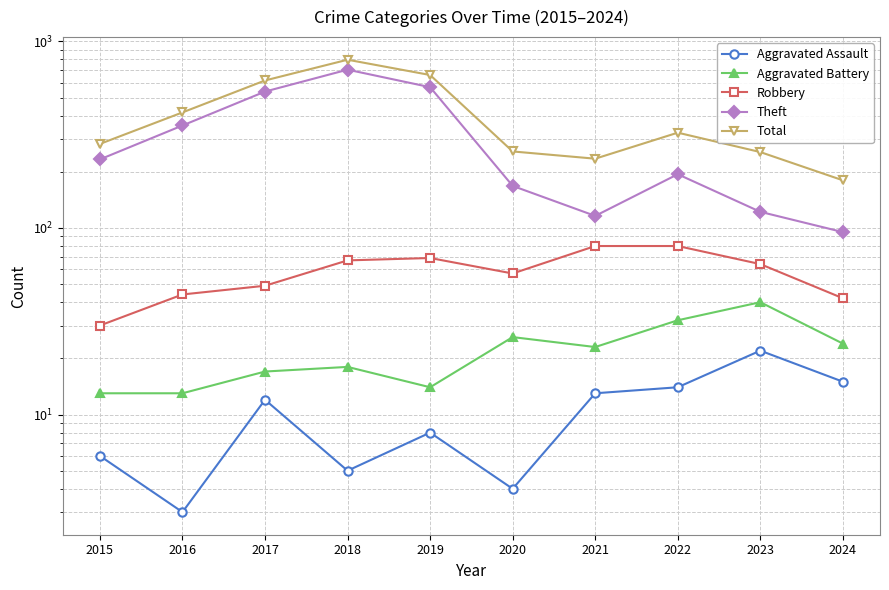

Which has a higher value, 2022 or 2023?

2023